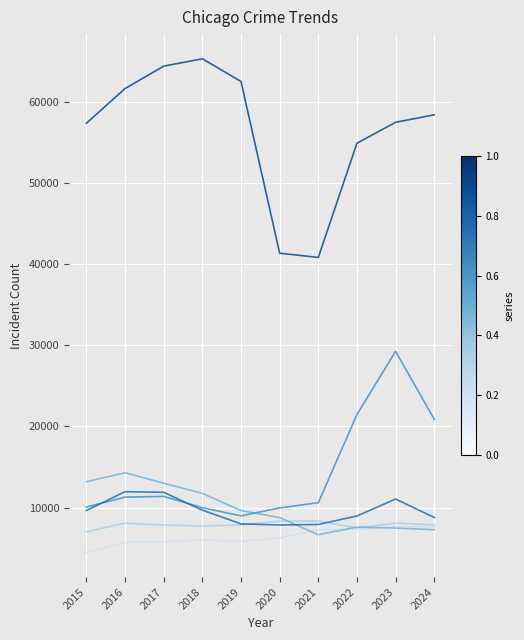

What is the spread (max minus min) of values at 2018?

59288